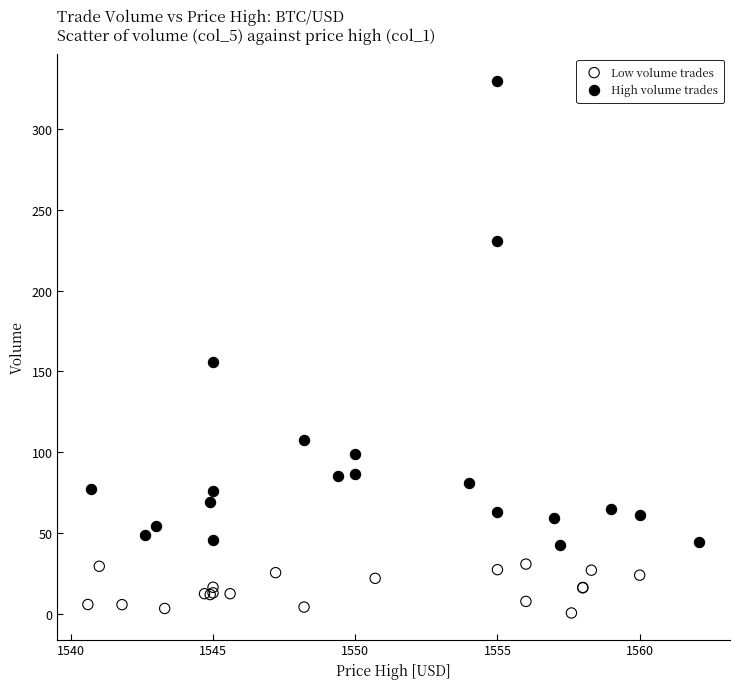

Which series has the widest spread of Y values?

High volume trades